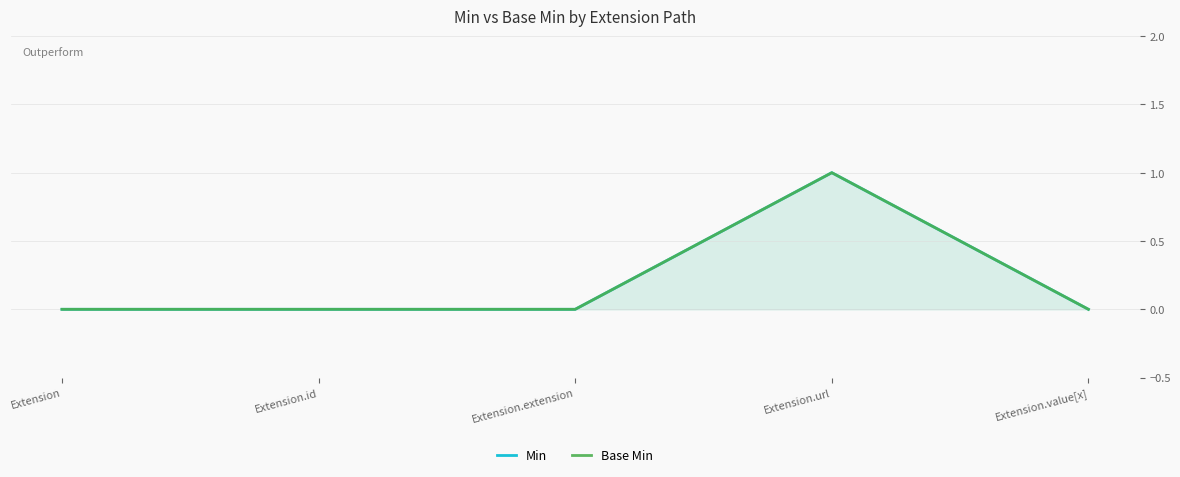

In Min, how many points are higher than both neighbors (excluding endpoints)?

1